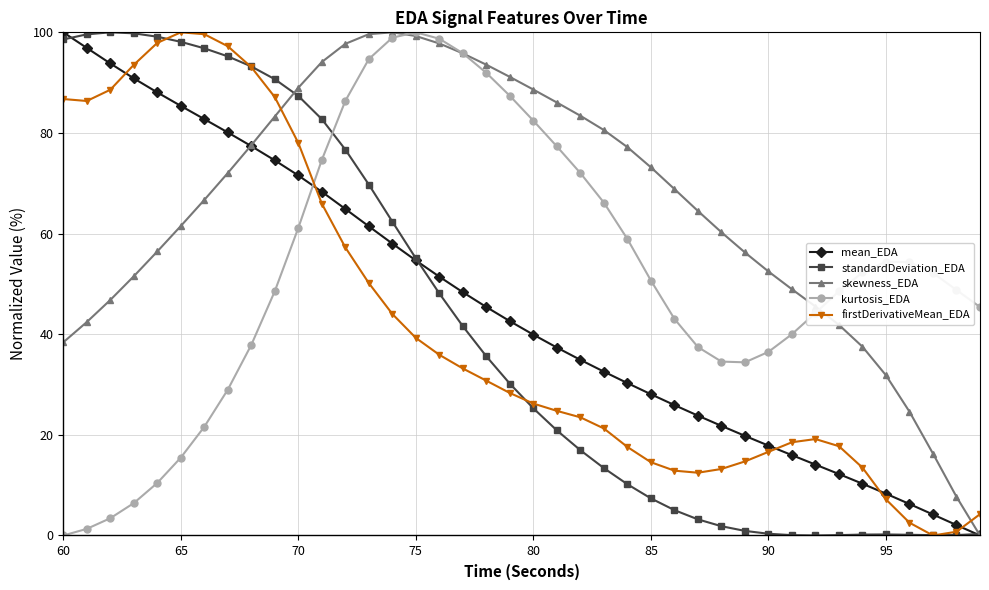

True or false: standardDeviation_EDA has more than 1 interior local peaks.

True